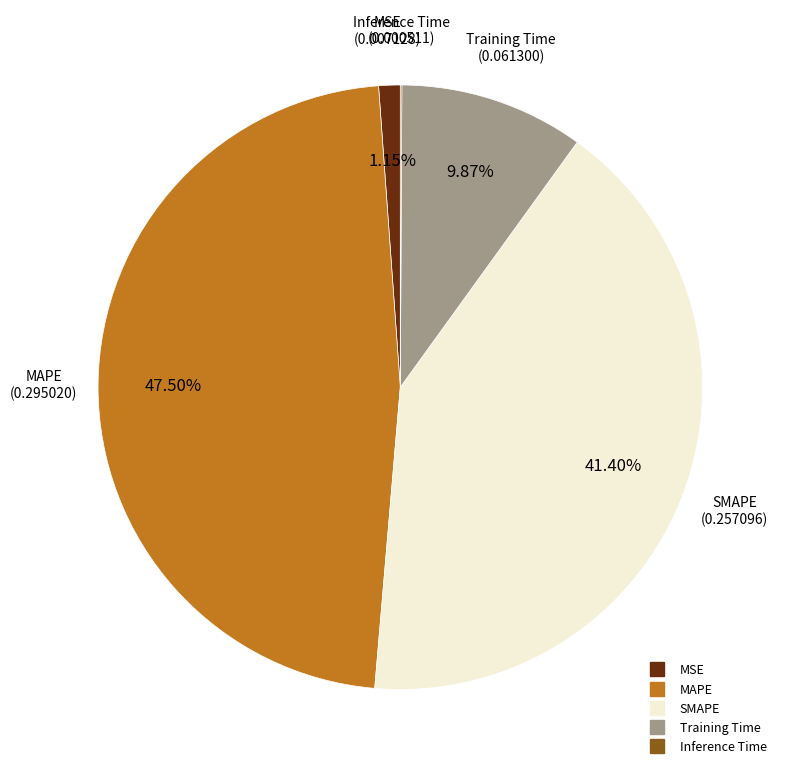

How much of the chart is everything except MAPE?

52.5%